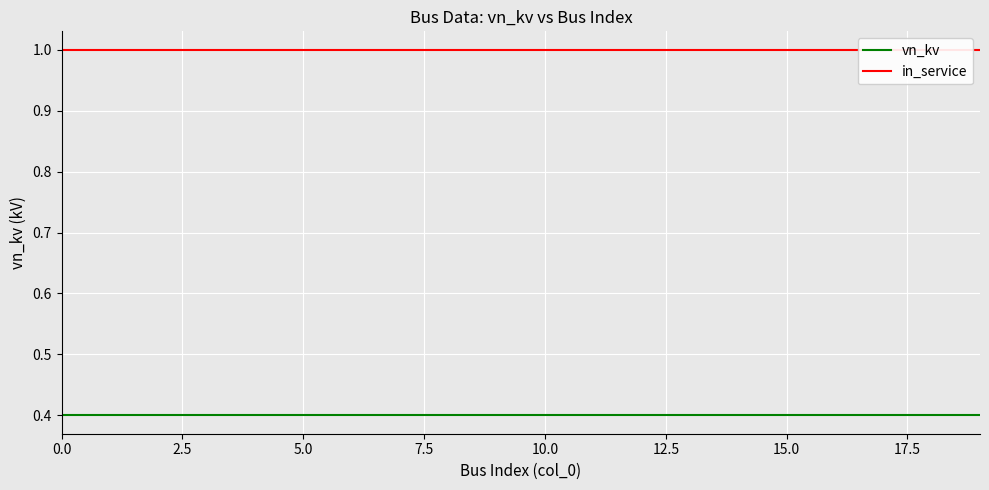

Between 10 and 13, which series saw the biggest shift?

vn_kv